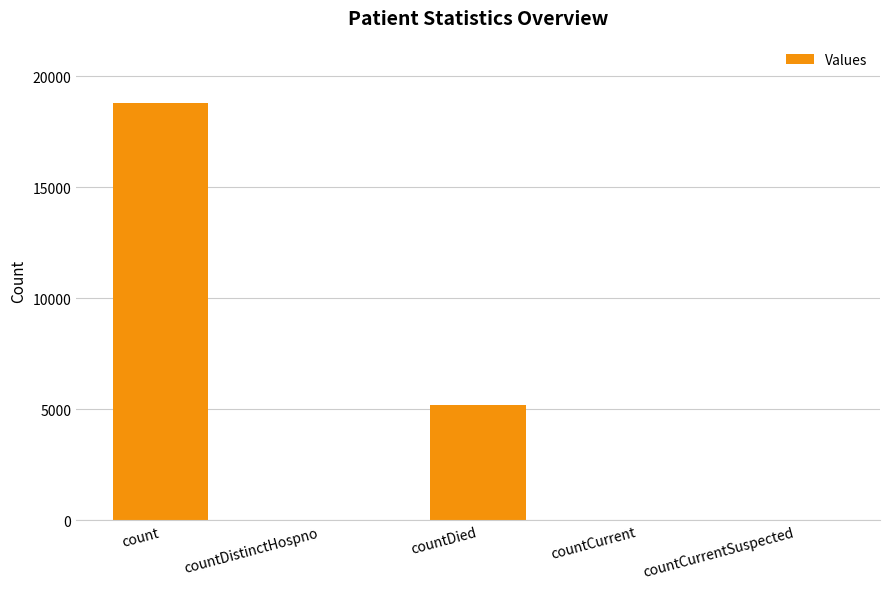

Which has a higher value, count or countDied?

count